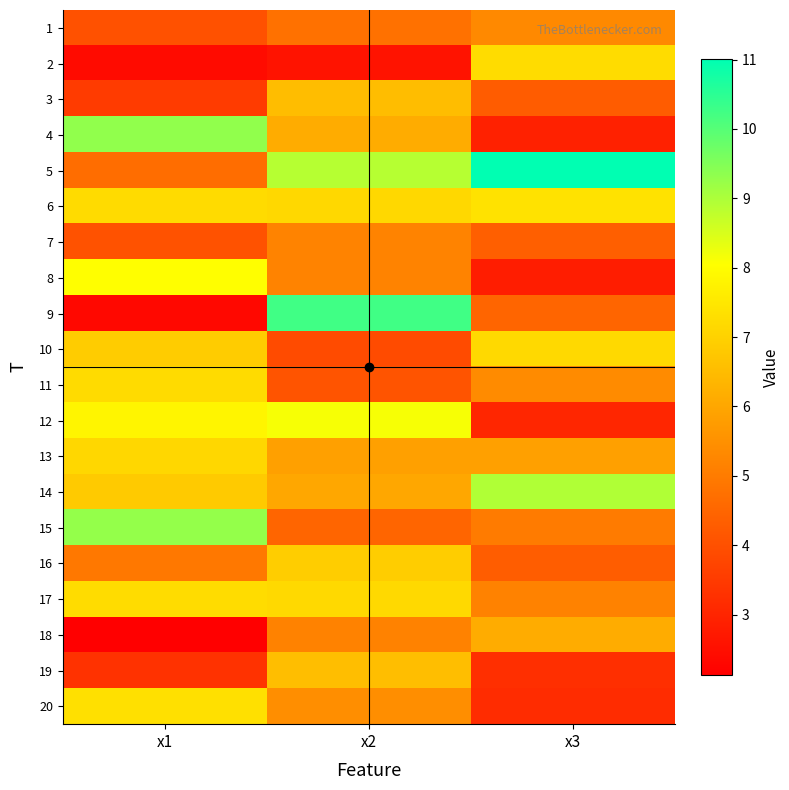

Which has a higher value, x1 or x3?

x3